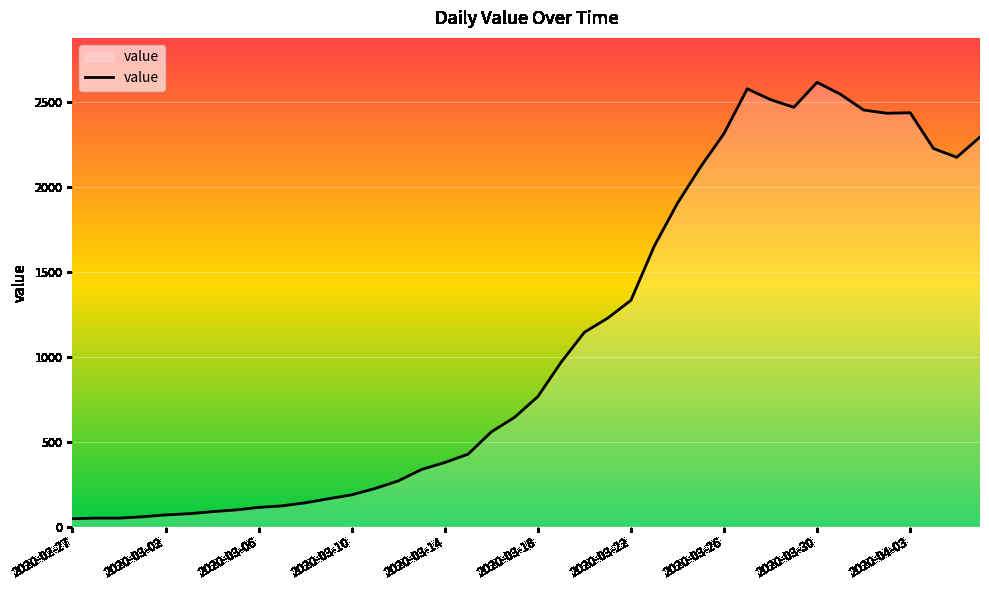

What is the difference between the maximum and second lowest values?

2563